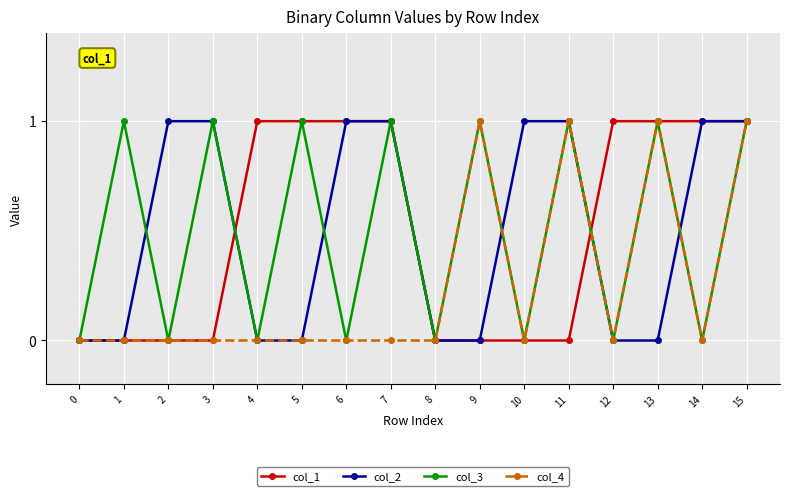

At which category is the sum across all series the highest?

15